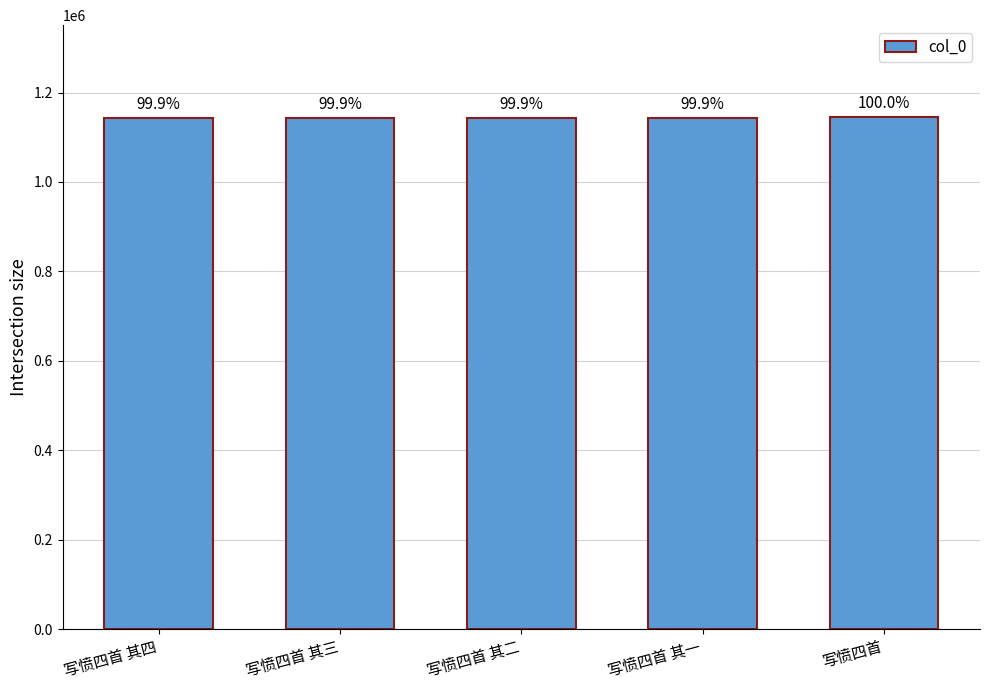

What is the ratio of the value at 写愤四首 其四 to the value at 写愤四首 其三?

1.0